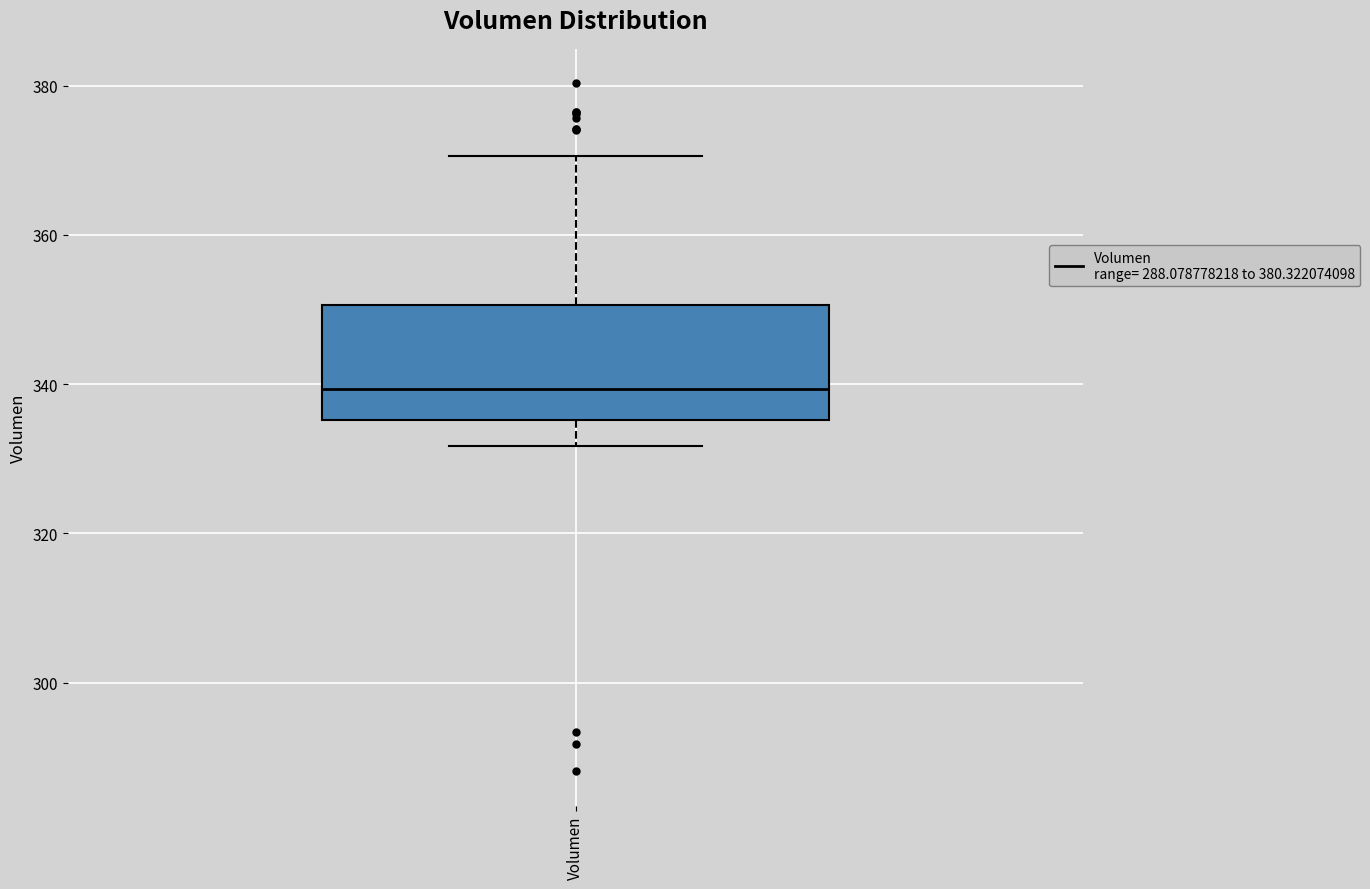

Read this box plot against the y-axis: the position of the median line, the range covered by the box, and the ends of both whiskers. The values are not printed on the chart, so give them approximately, as read against the axis.

median 340, box 336 to 350, whiskers 332 to 370